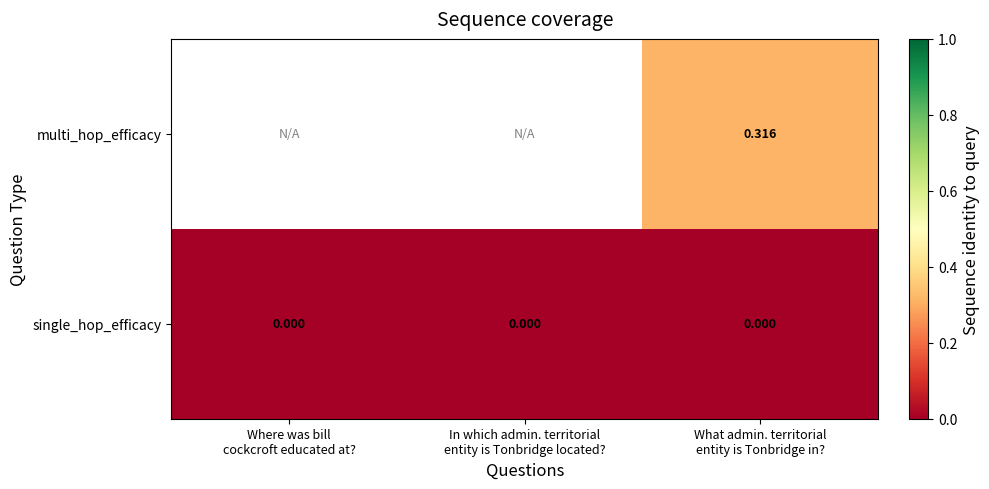

Which has a higher value, What admin. territorial
entity is Tonbridge in? or In which admin. territorial
entity is Tonbridge located??

What admin. territorial
entity is Tonbridge in?